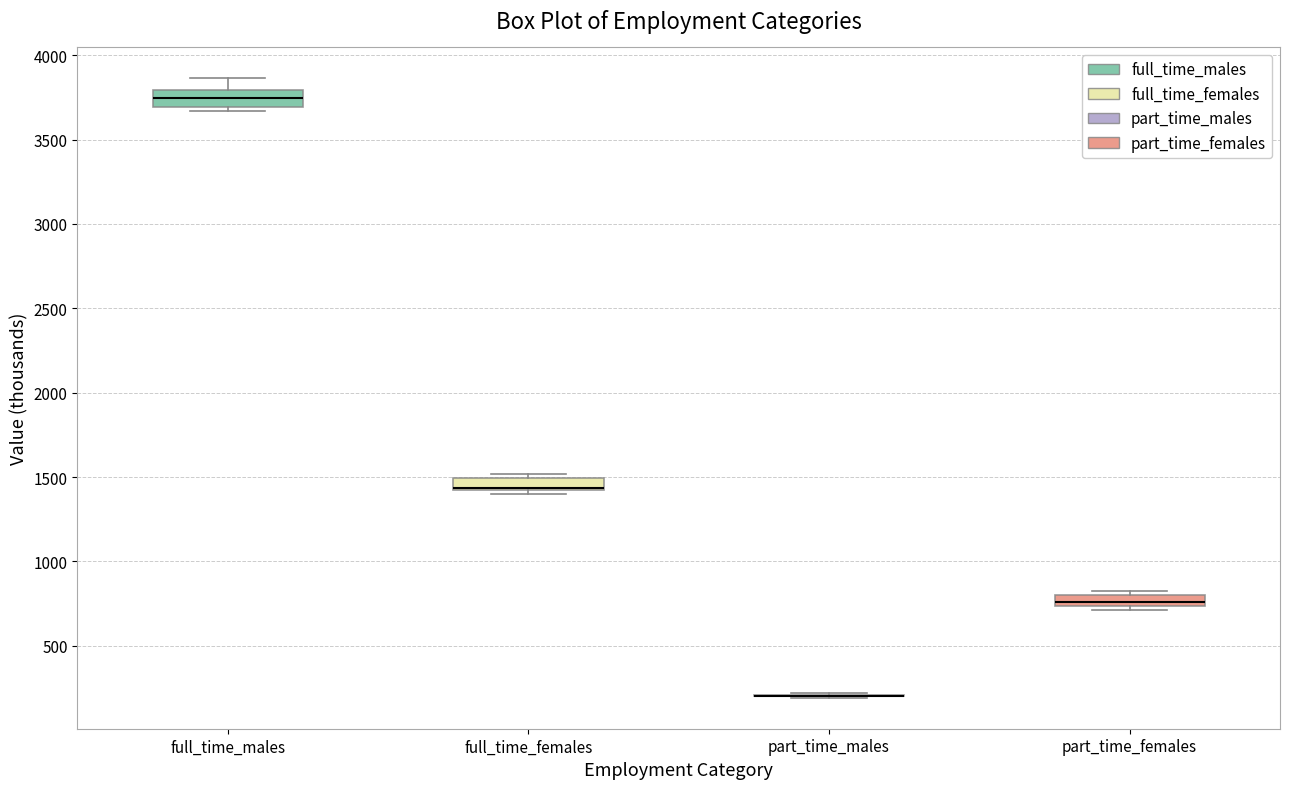

Where is the lower edge of the box for part_time_females on the y-axis? The values are not printed on the chart, so give them approximately, as read against the axis.

750